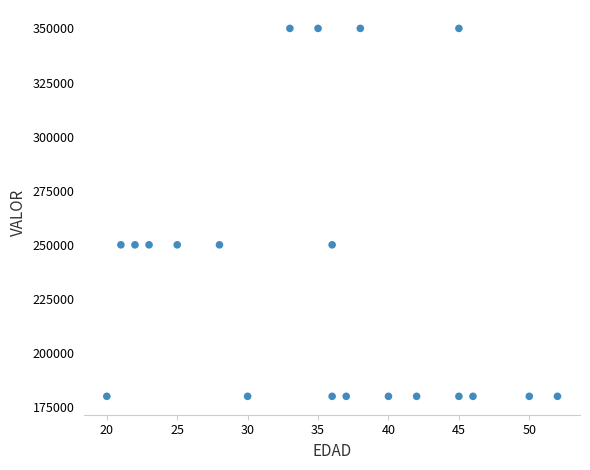

What is the range of Y values (max minus min)?

170000